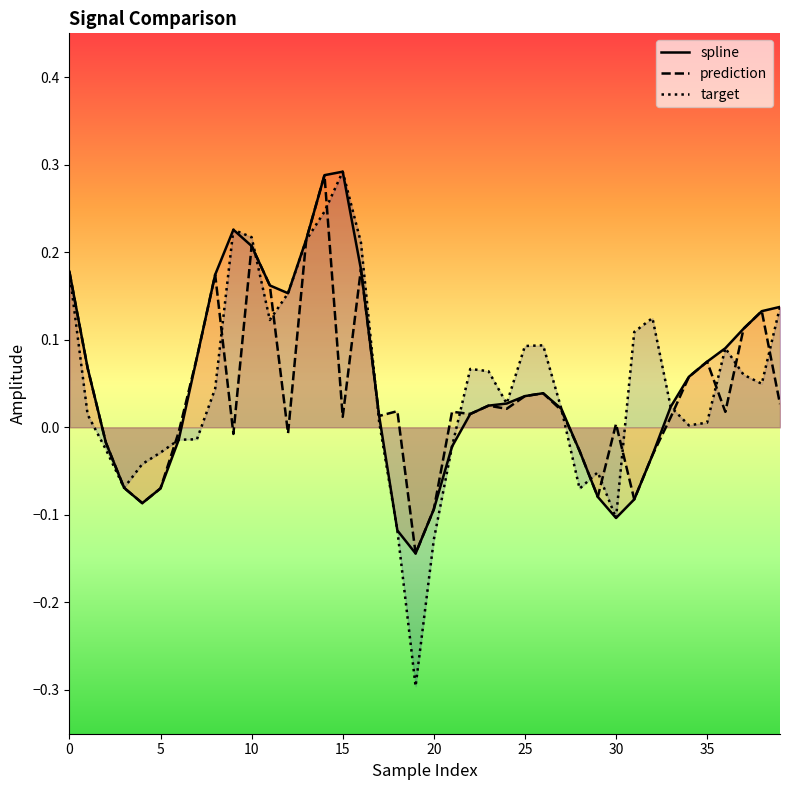

At 3, list the series in order from smallest to largest.

spline, prediction, target